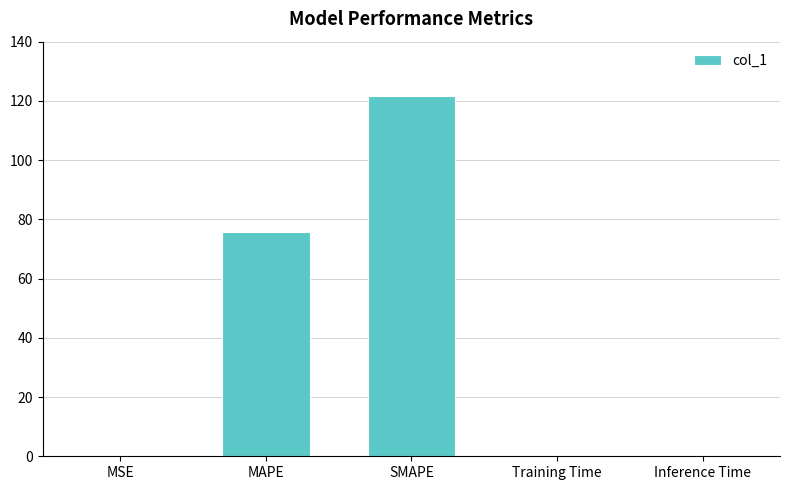

What is the sum of all values?

197.6